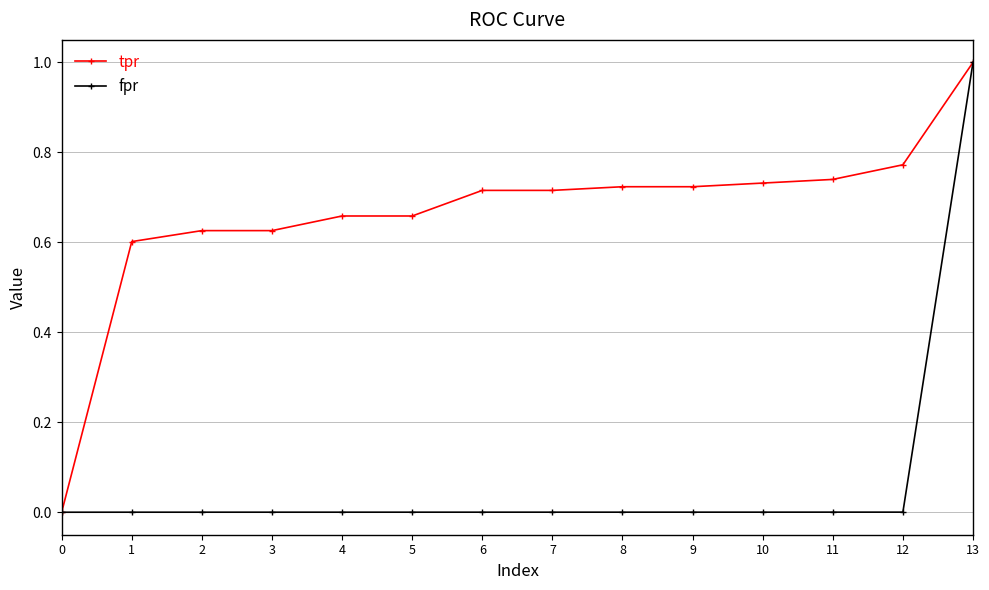

At which category is the sum across all series the highest?

13